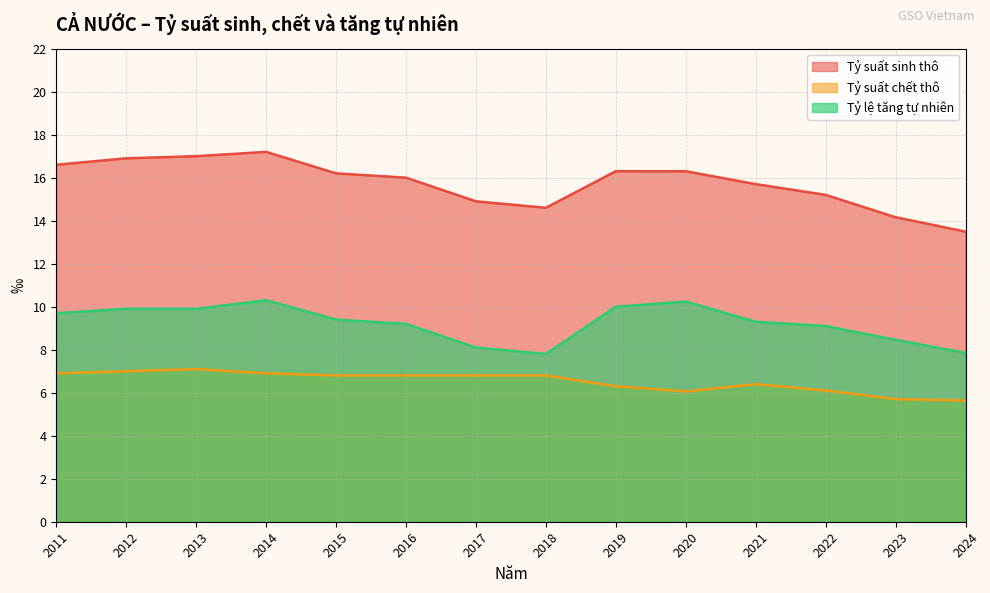

True or false: Tỷ suất chết thô has a value of 10.6 at 2013.

False